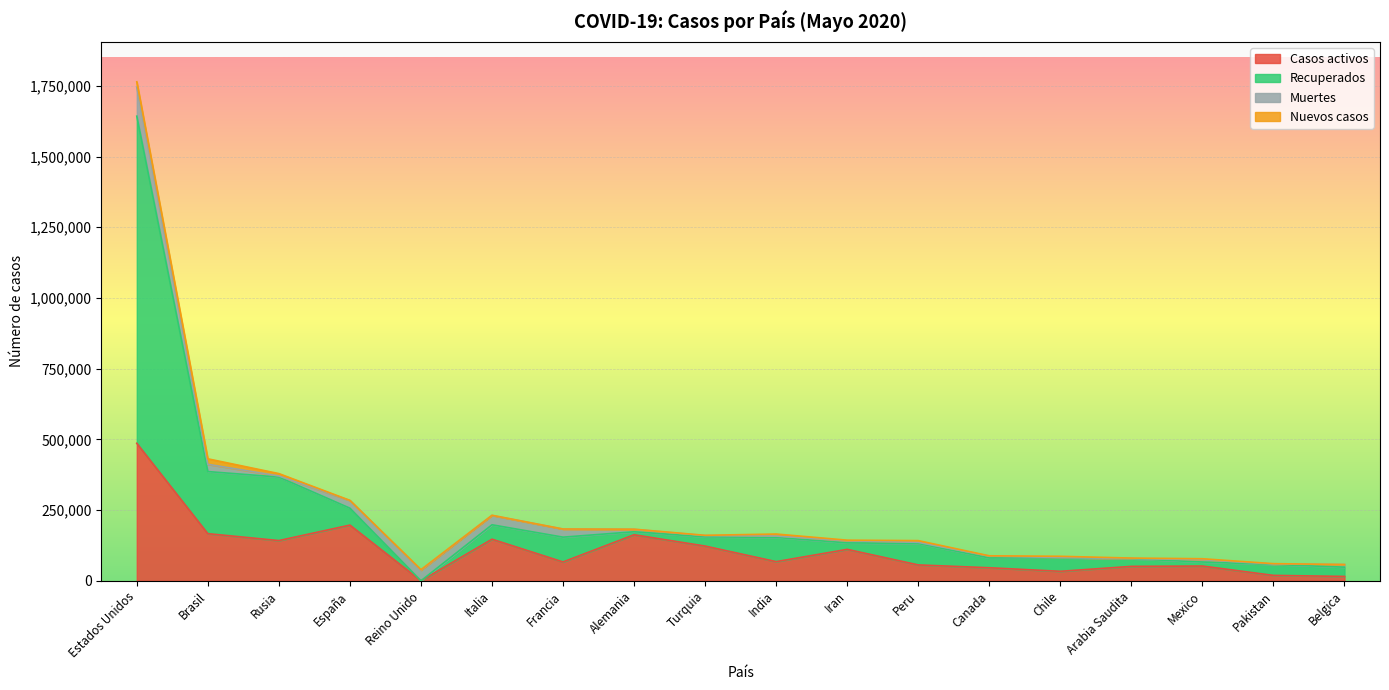

At which category is the sum across all series the highest?

Estados Unidos